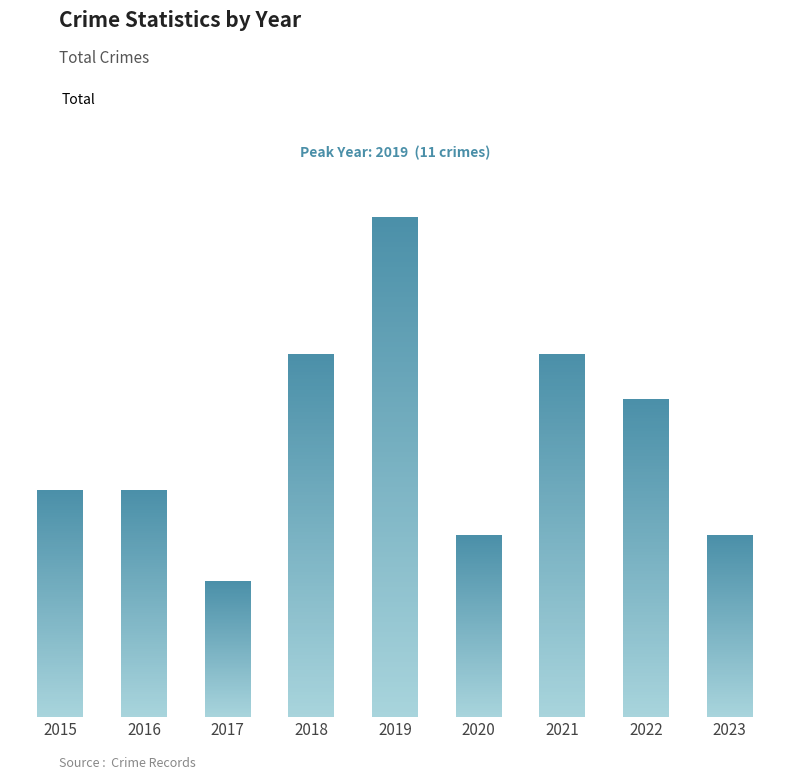

How many data points are above 5?

4